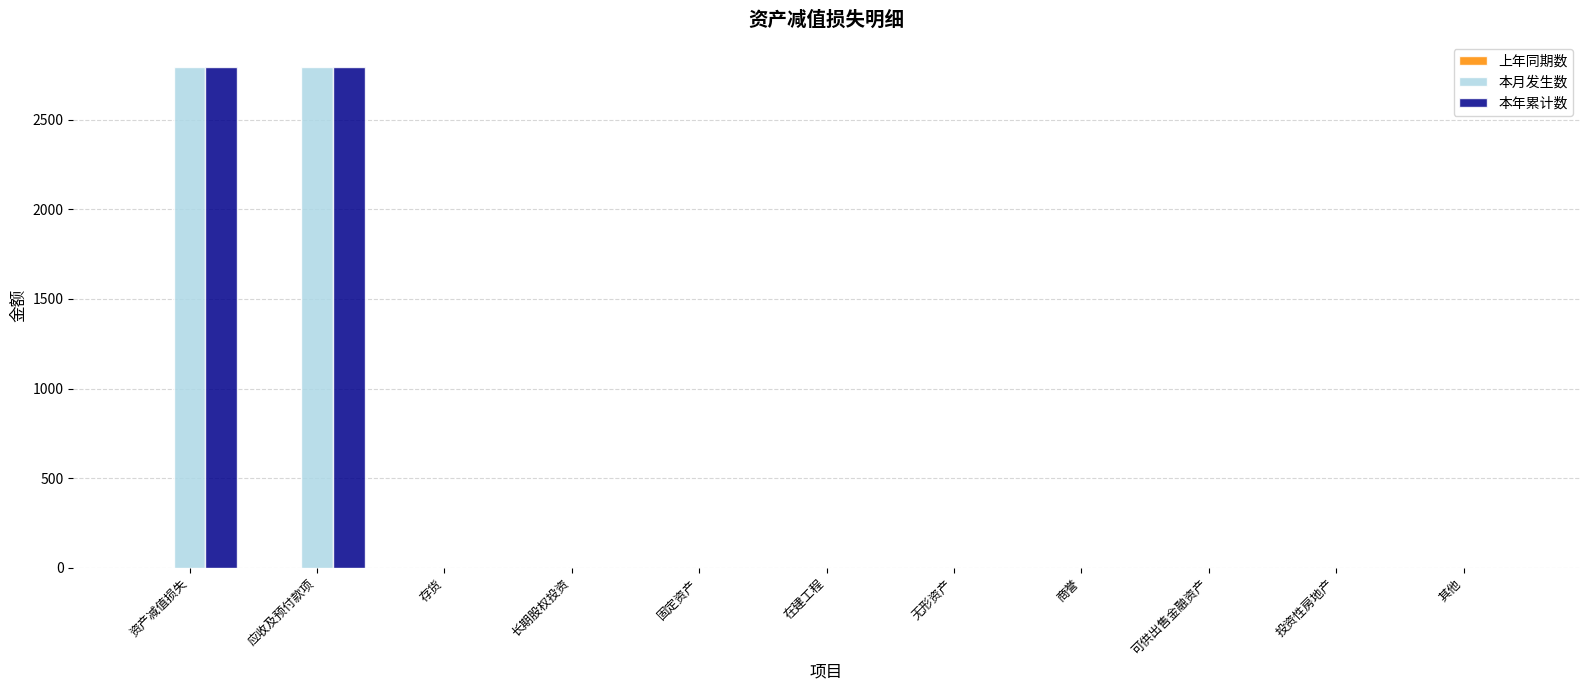

Is it true that 本月发生数 equals 2794.5 at 应收及预付款项?

True